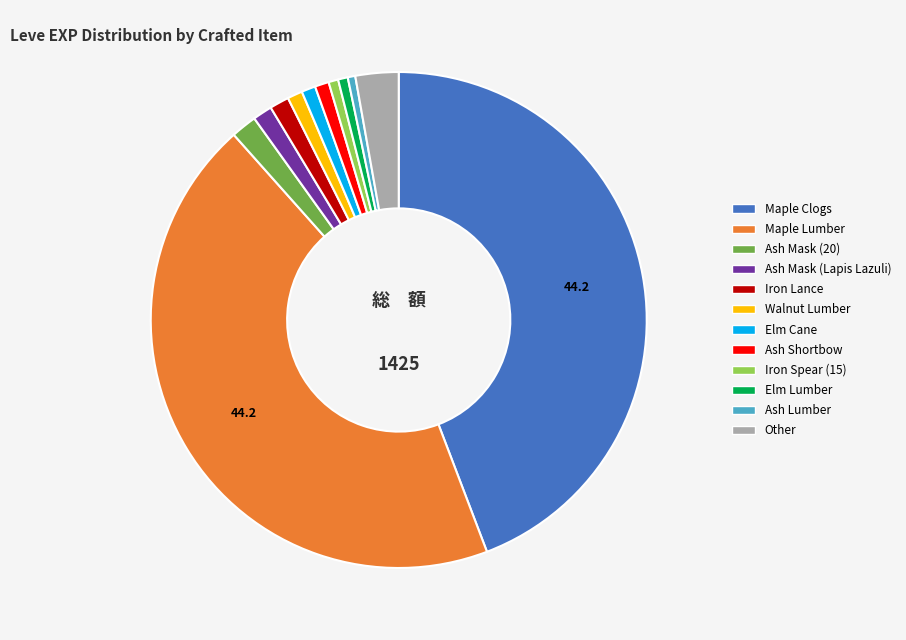

Does any single category account for the majority?

No